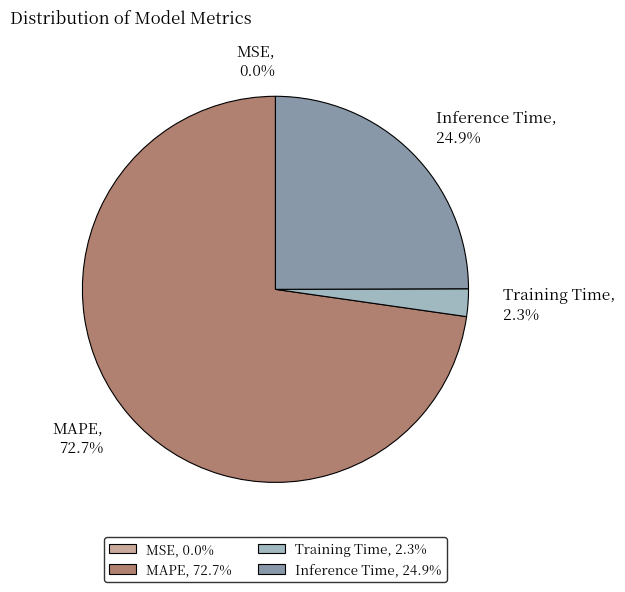

To the nearest percent, what portion does MAPE represent?

73%